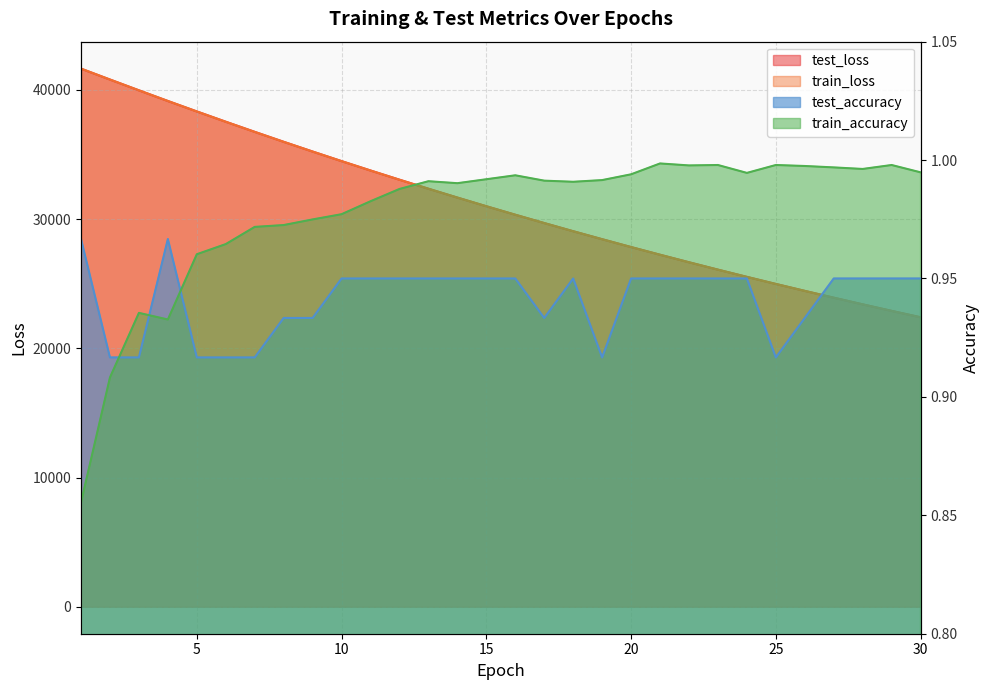

What is the minimum value for train_accuracy?

0.9